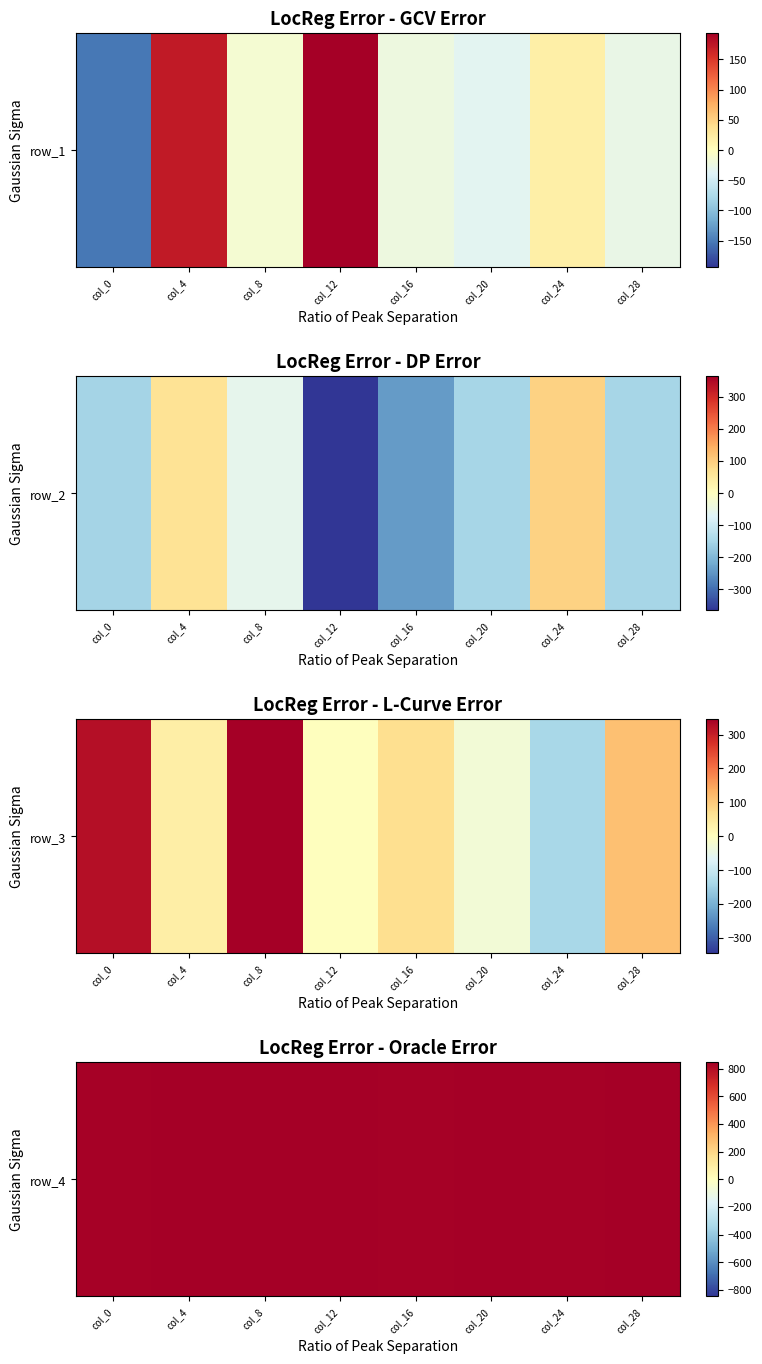

List the labels in order of value, largest first.

col_12, col_28, col_20, col_4, col_8, col_16, col_24, col_0